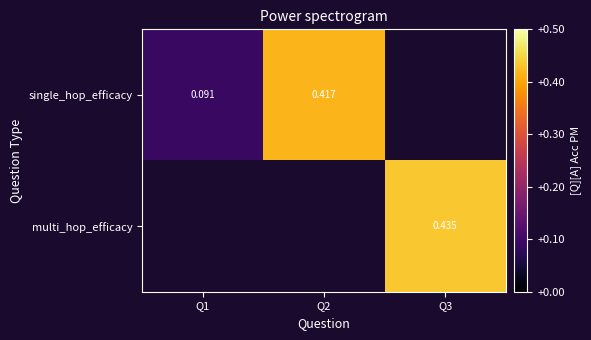

Is the value of single_hop_efficacy at Q1 greater than the value of multi_hop_efficacy at Q3?

No